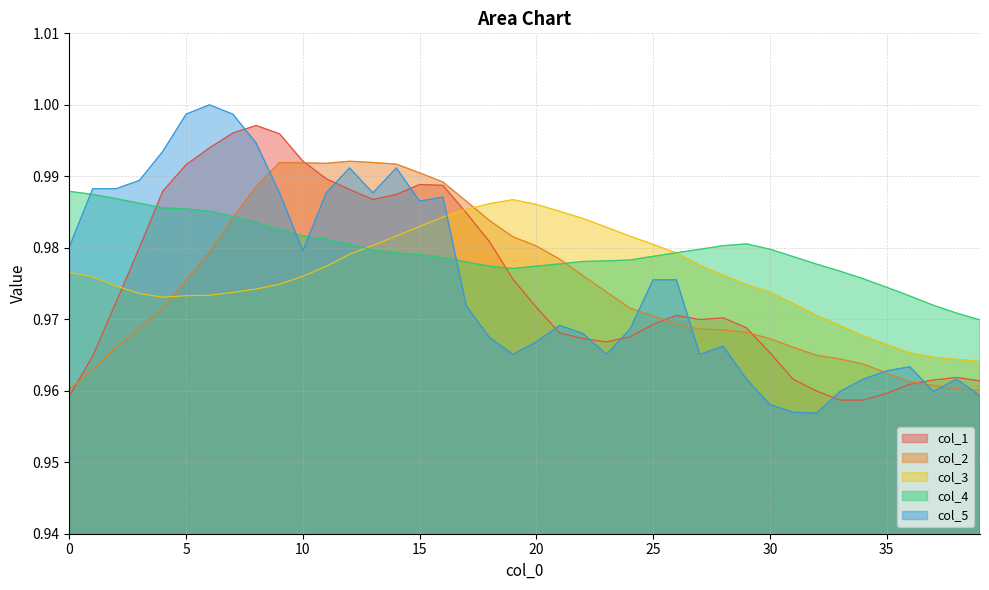

At which label is col_5 closest to 0?

32